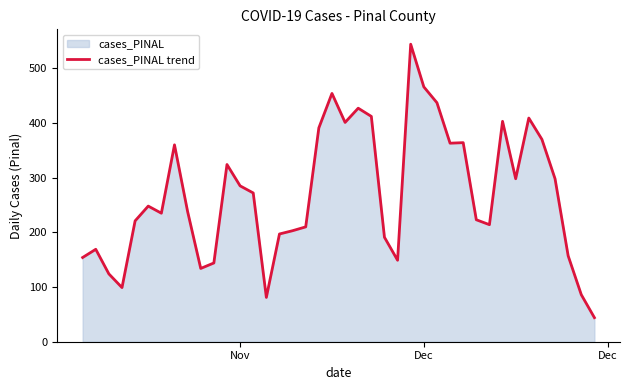

Is it true that the value at Dec is 628?

False